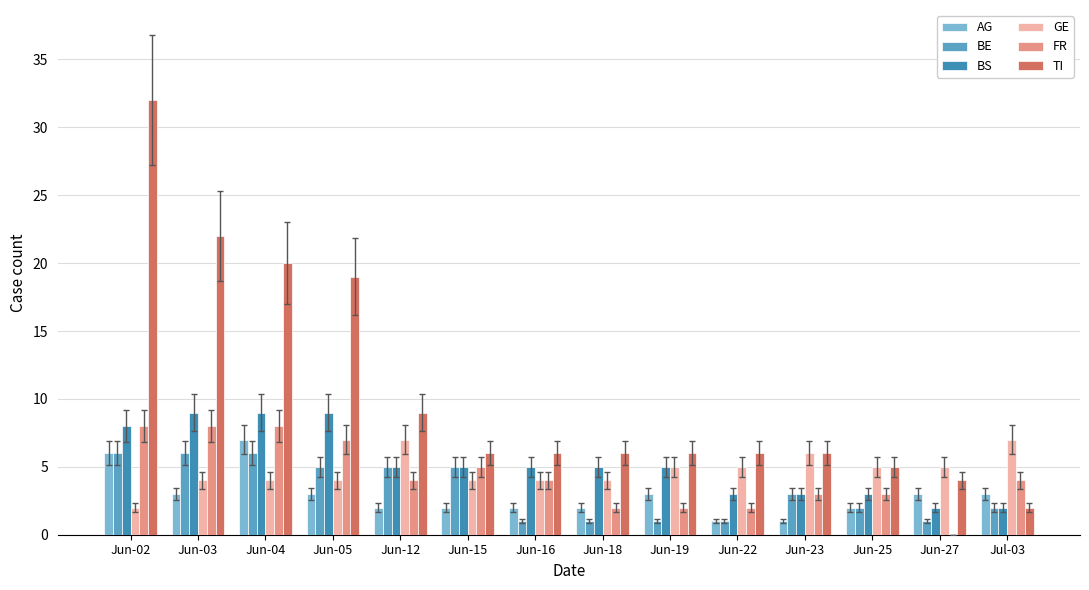

The value of GE at Jun-12 is 7. True or false?

True